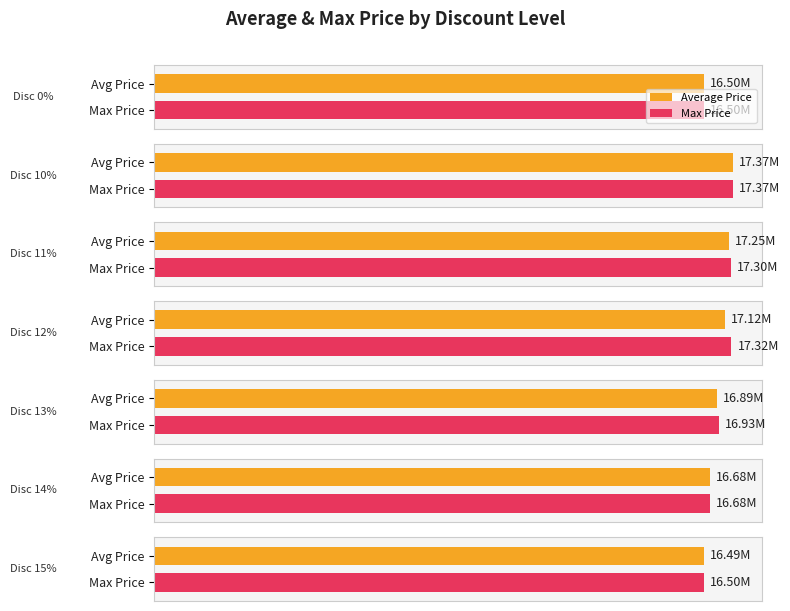

Is the value of Discount at 13 greater than the value of Average Price at 27?

No